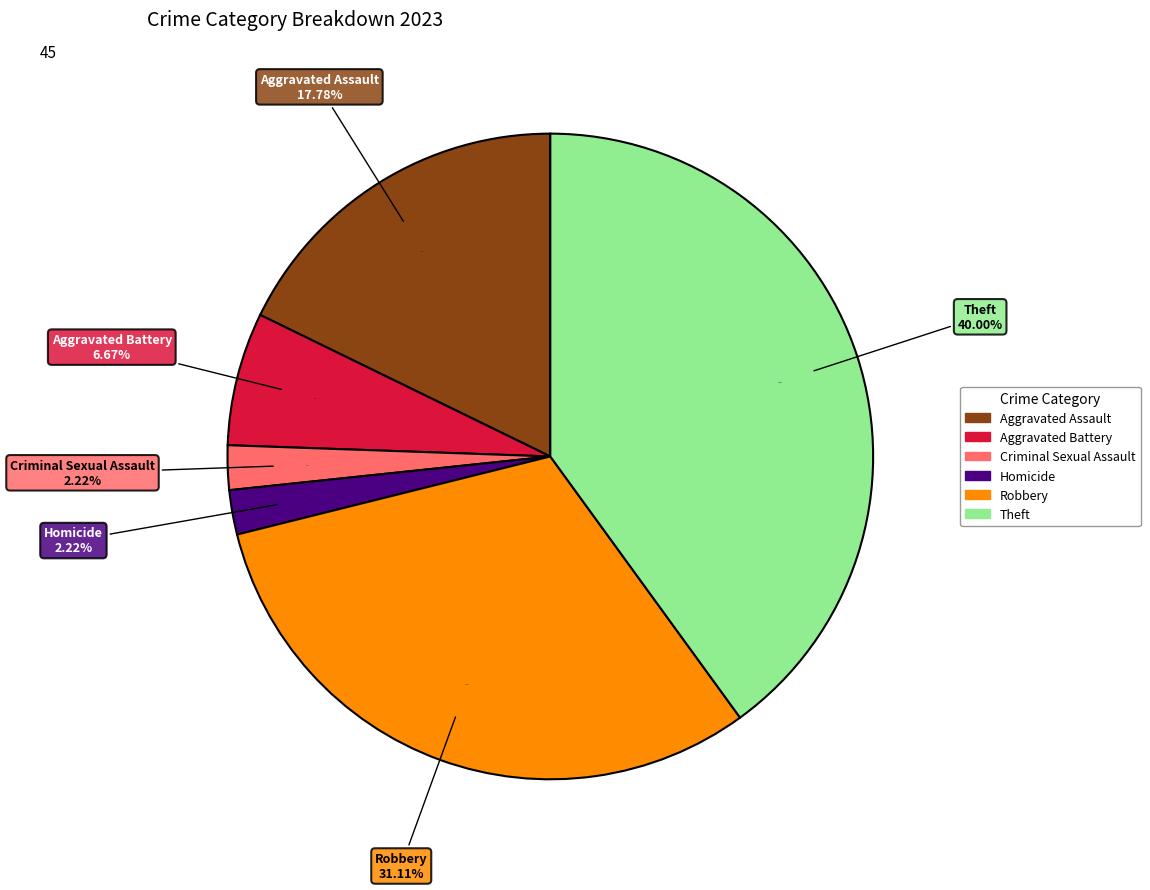

To the nearest percent, what is the difference between the largest and smallest slice percentages?

38%